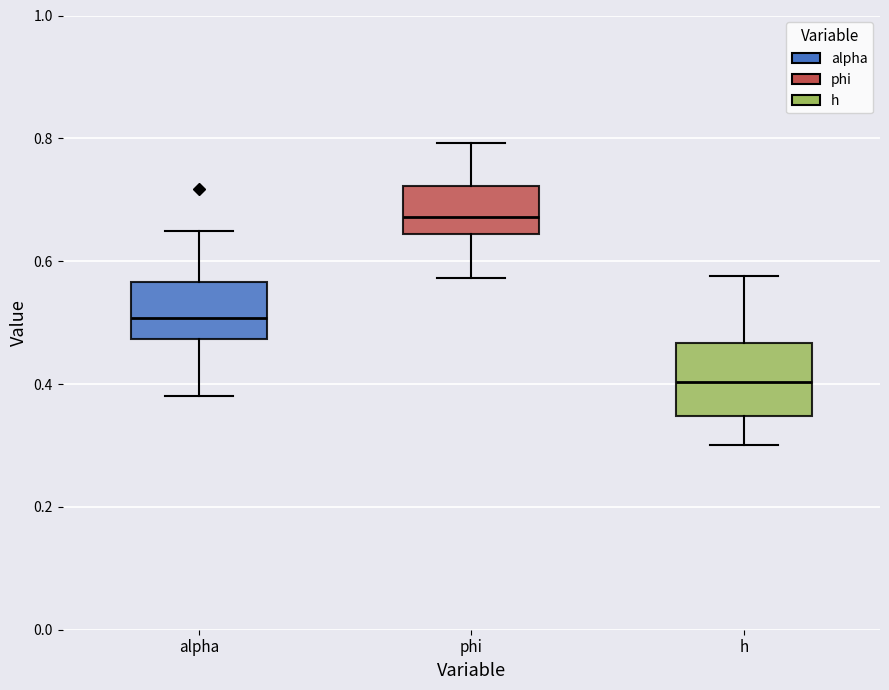

Where does the lower whisker of the box for phi end on the y-axis? The values are not printed on the chart, so give them approximately, as read against the axis.

0.58